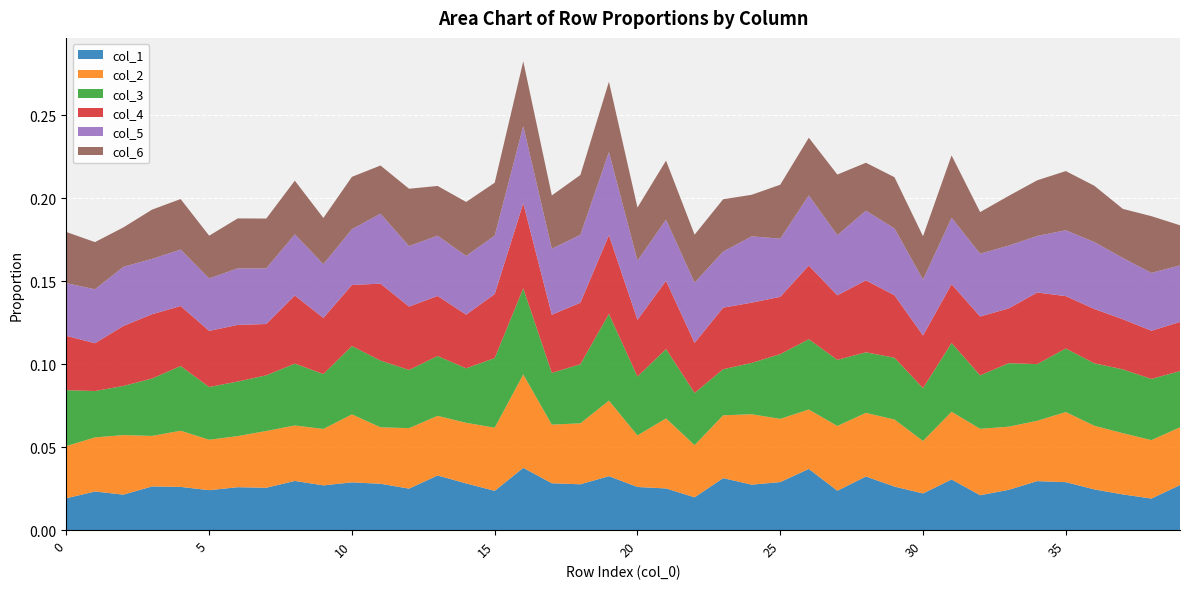

Reading left to right, extract all data points from this chart.

col_1: 0.0	0.0	0.0	0.0	0.0	0.0	0.0	0.0	0.0	0.0	0.0	0.0	0.0	0.0	0.0	0.0	0.0	0.0	0.0	0.0	0.0	0.0	0.0	0.0	0.0	0.0	0.0	0.0	0.0	0.0	0.0	0.0	0.0	0.0	0.0	0.0	0.0	0.0	0.0	0.0
col_2: 0.0	0.0	0.0	0.0	0.0	0.0	0.0	0.0	0.0	0.0	0.0	0.0	0.0	0.0	0.0	0.0	0.1	0.0	0.0	0.0	0.0	0.0	0.0	0.0	0.0	0.0	0.0	0.0	0.0	0.0	0.0	0.0	0.0	0.0	0.0	0.0	0.0	0.0	0.0	0.0
col_3: 0.0	0.0	0.0	0.0	0.0	0.0	0.0	0.0	0.0	0.0	0.0	0.0	0.0	0.0	0.0	0.0	0.1	0.0	0.0	0.1	0.0	0.0	0.0	0.0	0.0	0.0	0.0	0.0	0.0	0.0	0.0	0.0	0.0	0.0	0.0	0.0	0.0	0.0	0.0	0.0
col_4: 0.0	0.0	0.0	0.0	0.0	0.0	0.0	0.0	0.0	0.0	0.0	0.0	0.0	0.0	0.0	0.0	0.1	0.0	0.0	0.0	0.0	0.0	0.0	0.0	0.0	0.0	0.0	0.0	0.0	0.0	0.0	0.0	0.0	0.0	0.0	0.0	0.0	0.0	0.0	0.0
col_5: 0.0	0.0	0.0	0.0	0.0	0.0	0.0	0.0	0.0	0.0	0.0	0.0	0.0	0.0	0.0	0.0	0.0	0.0	0.0	0.1	0.0	0.0	0.0	0.0	0.0	0.0	0.0	0.0	0.0	0.0	0.0	0.0	0.0	0.0	0.0	0.0	0.0	0.0	0.0	0.0
col_6: 0.0	0.0	0.0	0.0	0.0	0.0	0.0	0.0	0.0	0.0	0.0	0.0	0.0	0.0	0.0	0.0	0.0	0.0	0.0	0.0	0.0	0.0	0.0	0.0	0.0	0.0	0.0	0.0	0.0	0.0	0.0	0.0	0.0	0.0	0.0	0.0	0.0	0.0	0.0	0.0